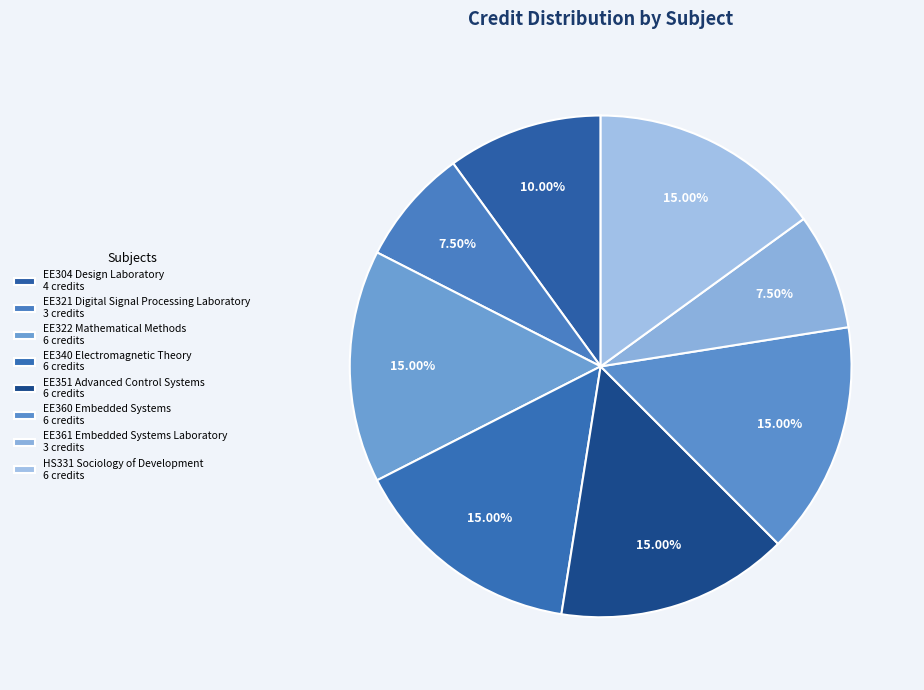

Which slice is the largest?

EE322 Mathematical Methods